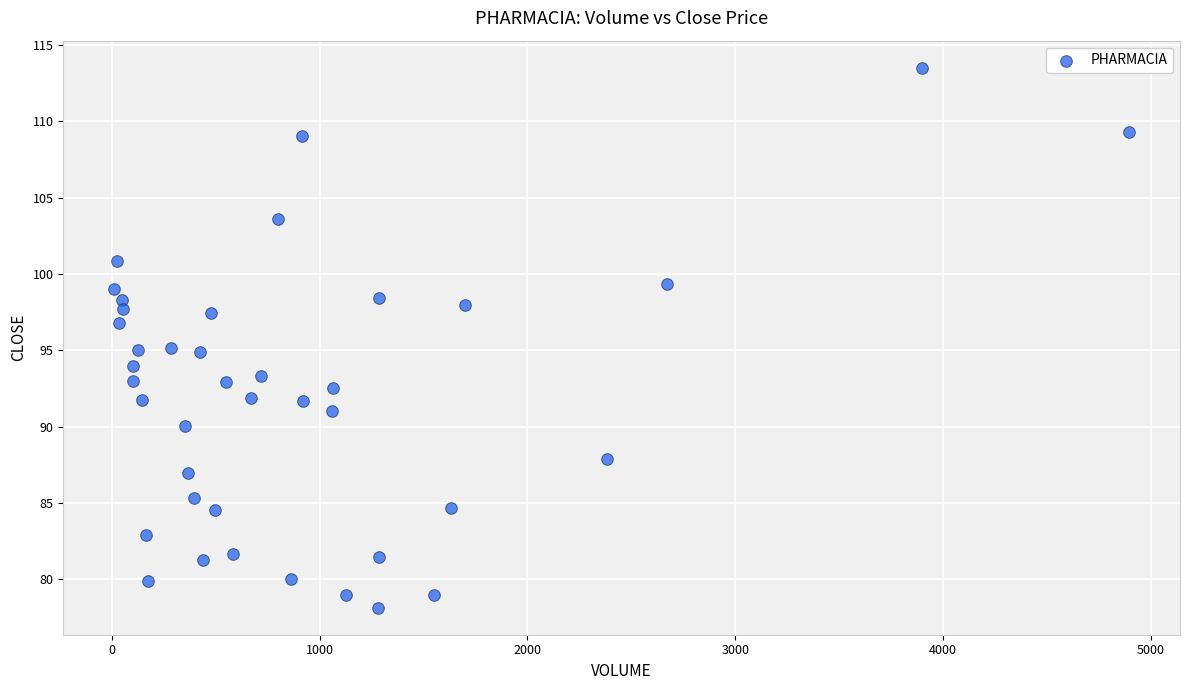

What is the range of X values (max minus min)?

4887.0